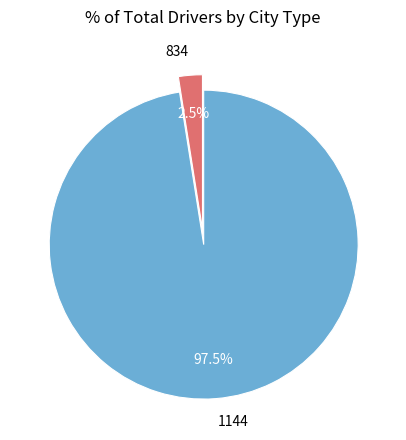

Count the number of slices in the pie.

2